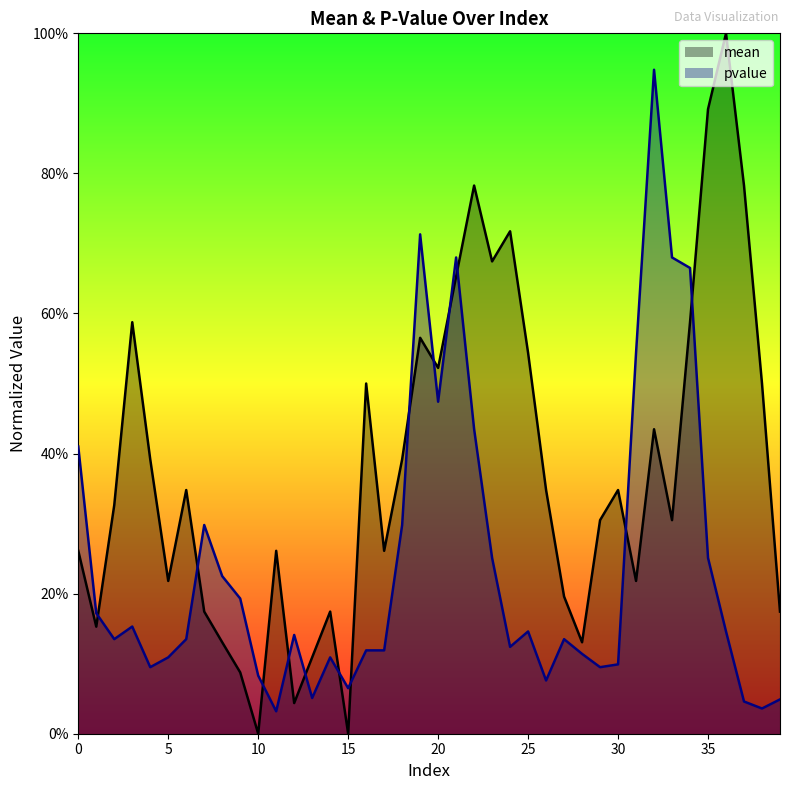

The pvalue series shows 0.1 at 36. True or false?

True